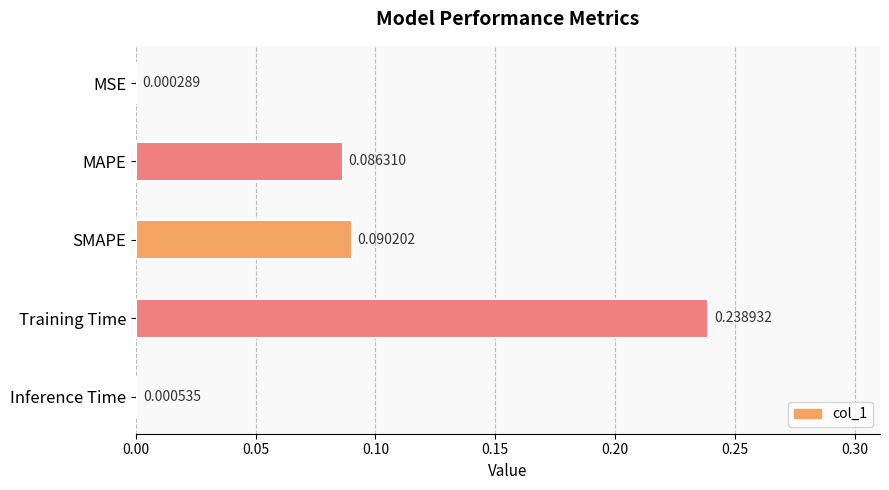

Which has a higher value, Inference Time or Training Time?

Training Time